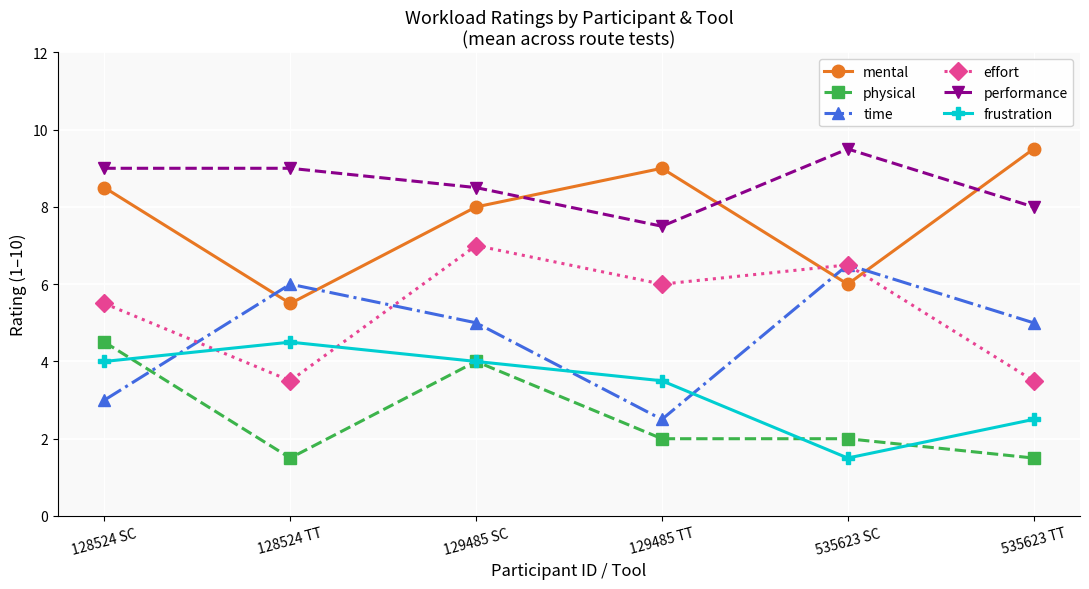

Is it true that frustration equals 4.5 at 128524 TT?

True